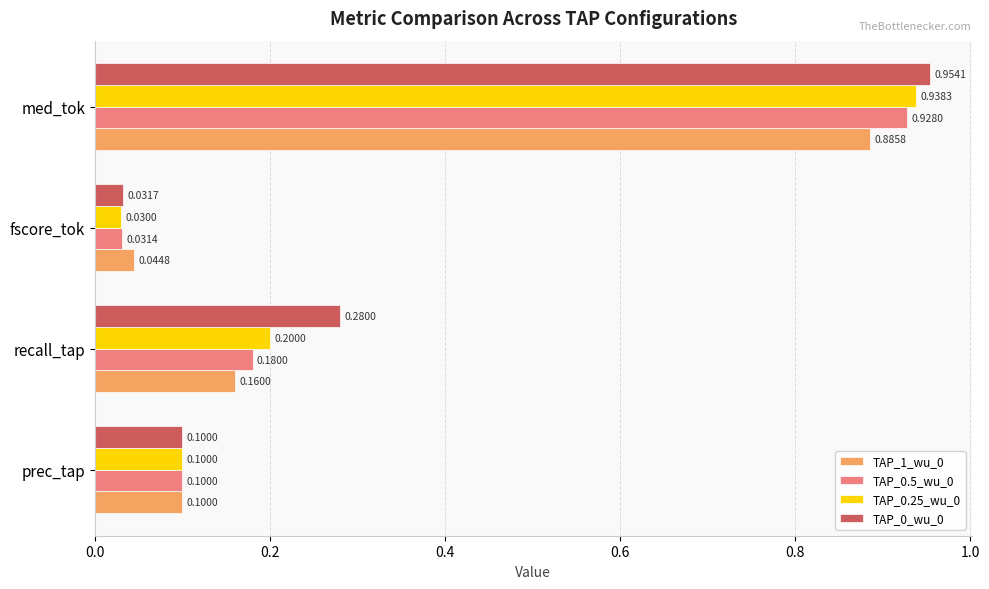

What is the sum of all TAP_0.5_wu_0 values?

1.2